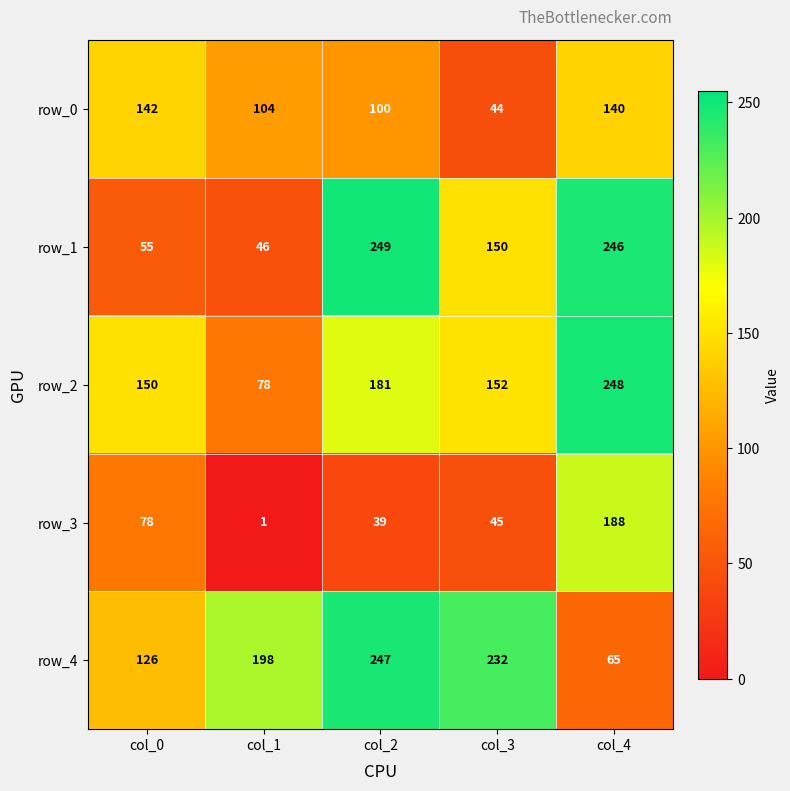

Between col_3 and col_4, which series saw the biggest shift?

row_4